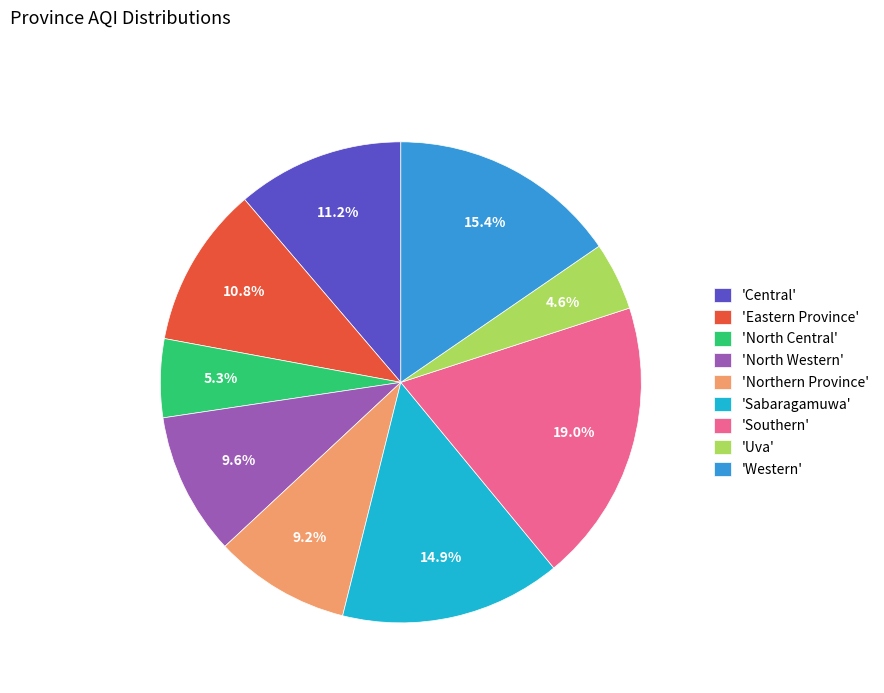

Combined, do 'Sabaragamuwa' and 'Uva' account for over 50%?

No